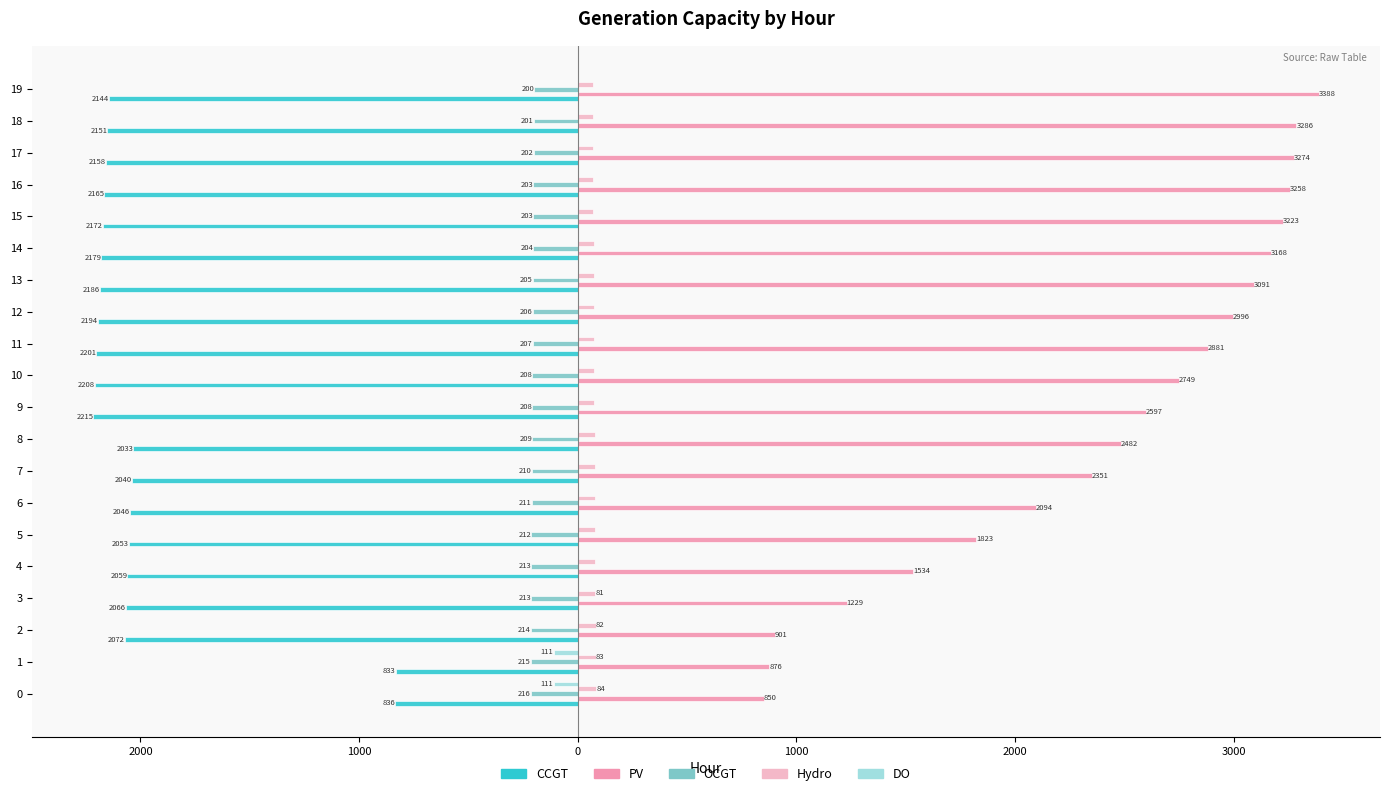

What value does the PV series have at 16?

3258